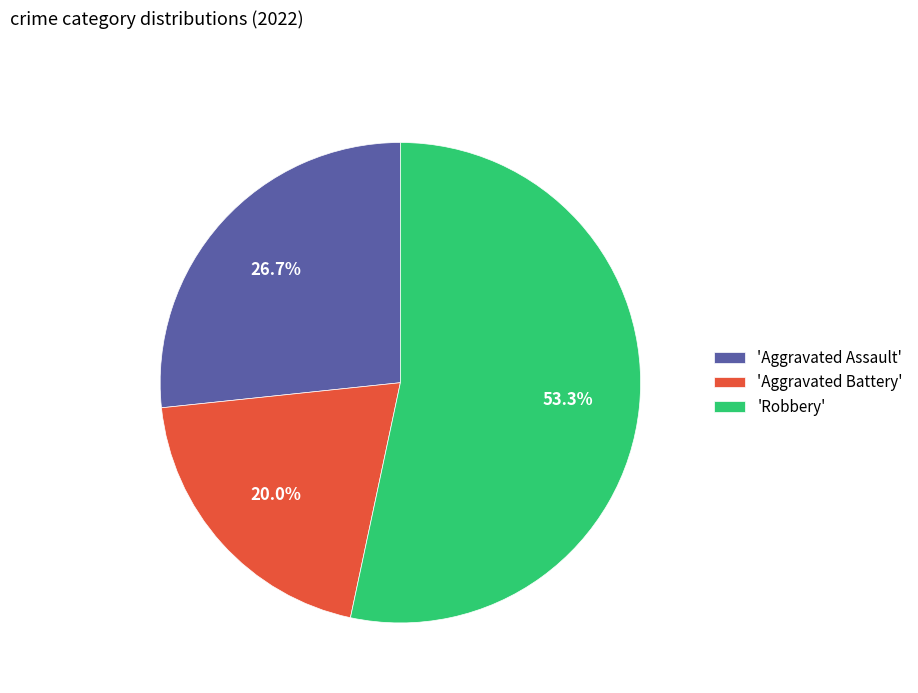

Rank the categories by value from highest to lowest.

'Robbery', 'Aggravated Assault', 'Aggravated Battery'